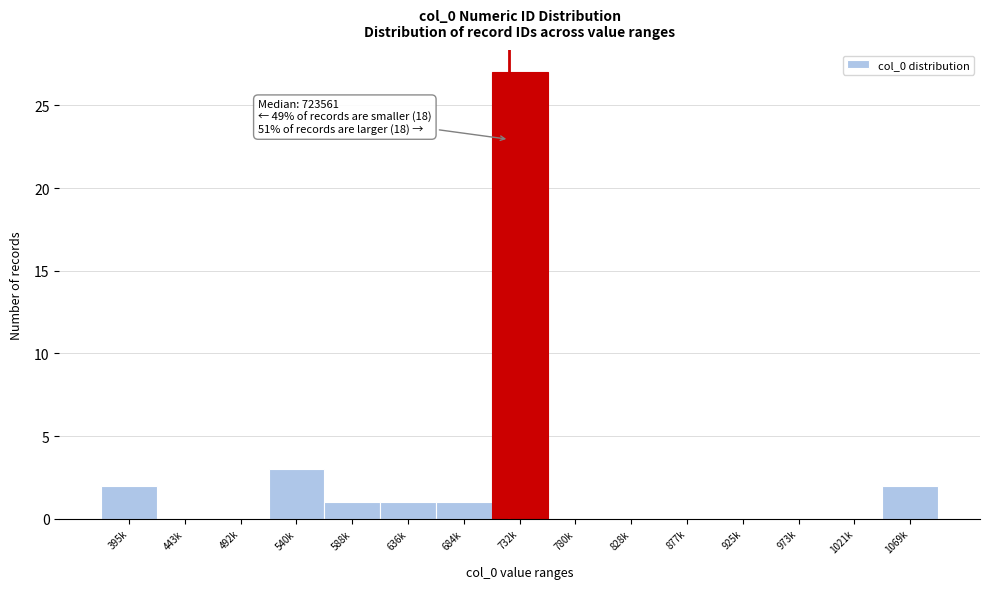

Reading left to right, extract all data points from this chart.

395k=2	443k=0	492k=0	540k=3	588k=1	636k=1	684k=1	732k=27	780k=0	828k=0	877k=0	925k=0	973k=0	1021k=0	1069k=2